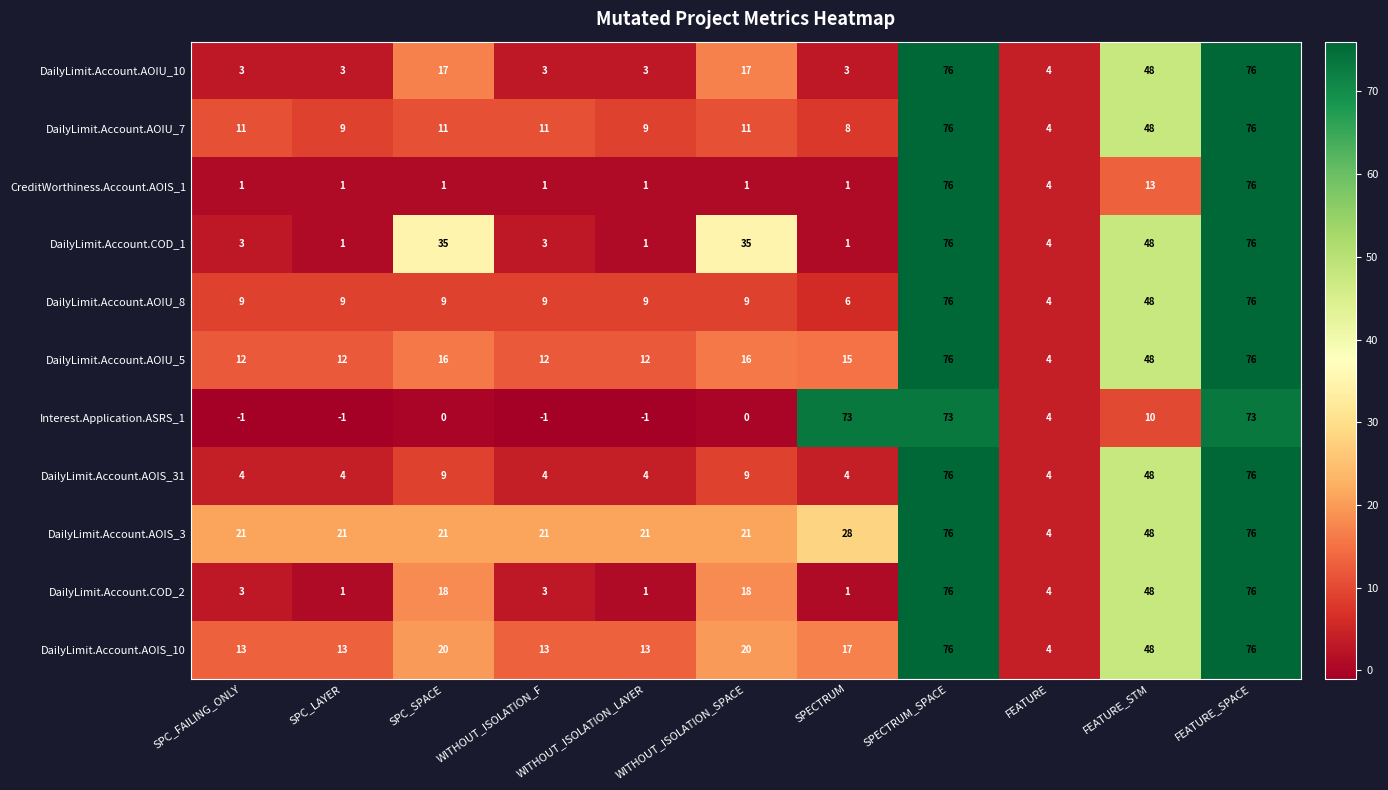

What is the average value of the DailyLimit.Account.AOIS_10 series?

28